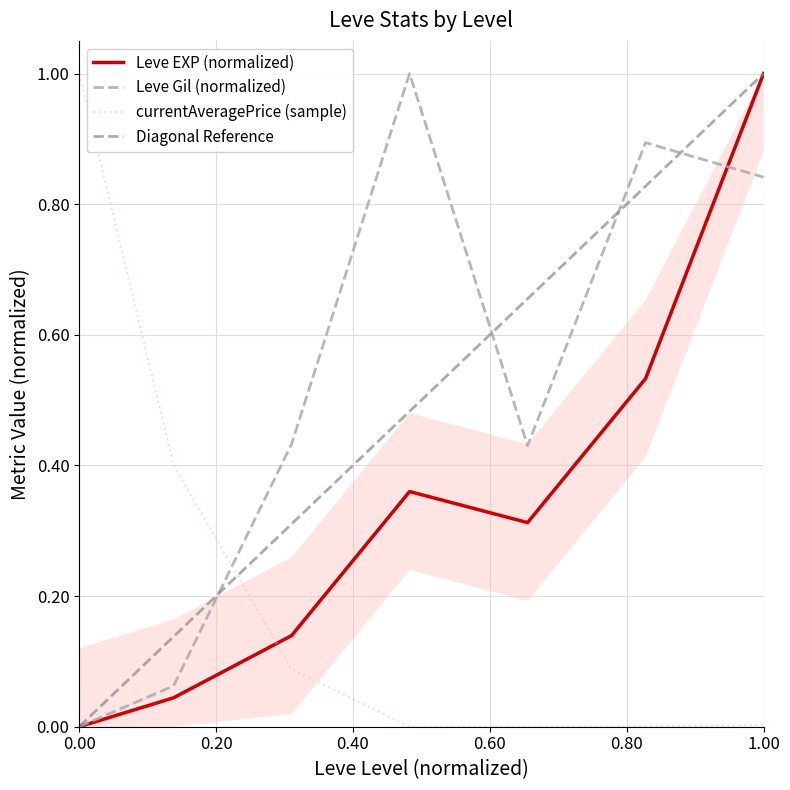

Which series has the widest spread of values?

Leve EXP (normalized)